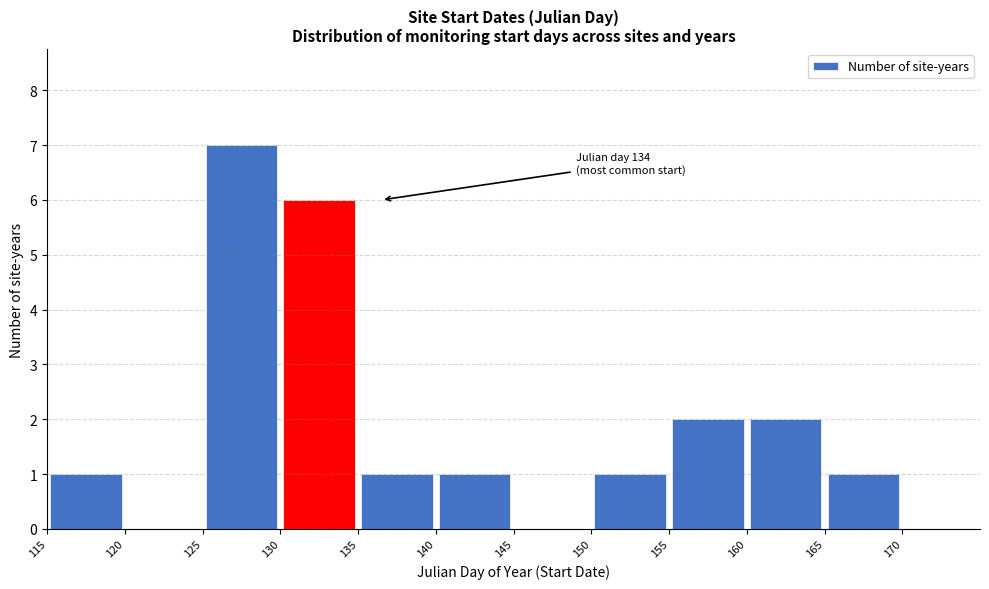

Which range on the x-axis has the tallest bar?

125 to 130